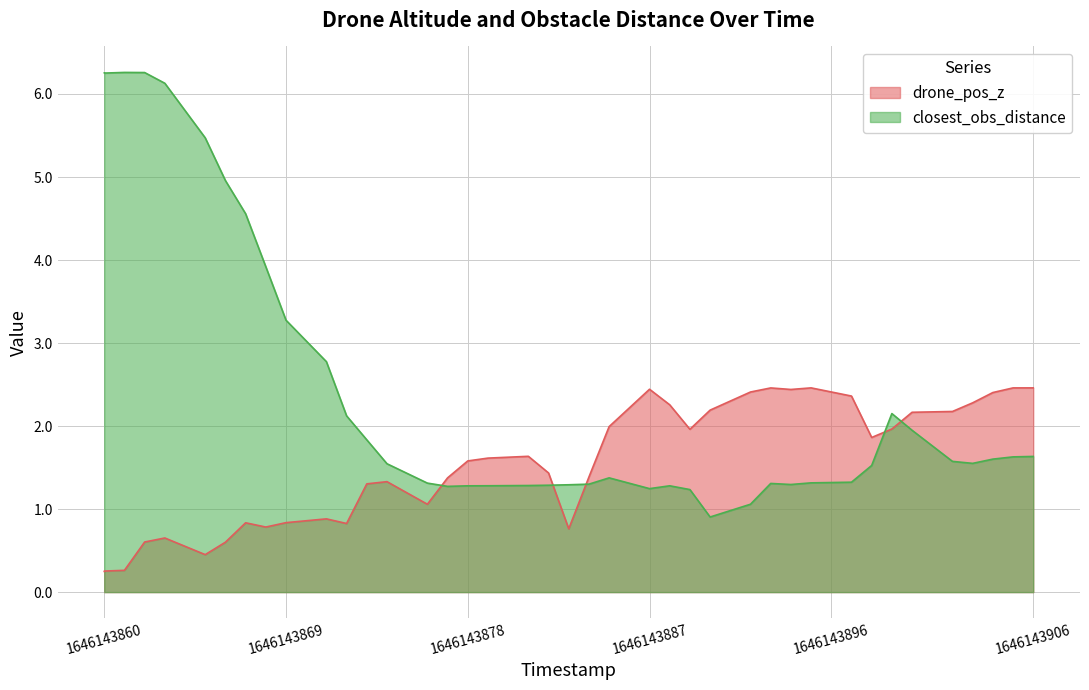

What is the value of the drone_pos_z point at the 27th from the left?

2.2